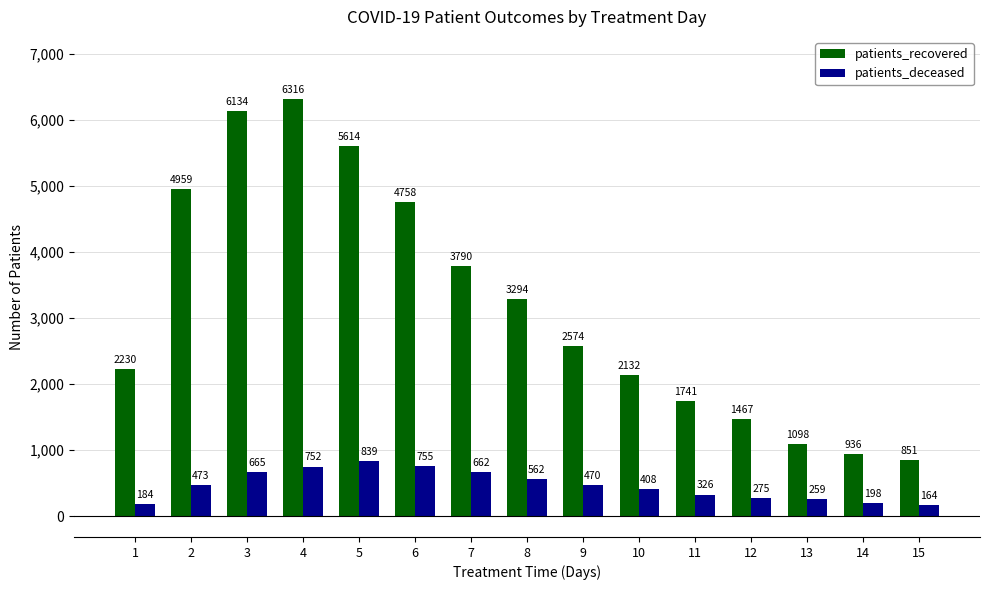

Reading left to right, what are all the values shown in this chart?

patients_recovered: 2230	4959	6134	6316	5614	4758	3790	3294	2574	2132	1741	1467	1098	936	851
patients_deceased: 184	473	665	752	839	755	662	562	470	408	326	275	259	198	164